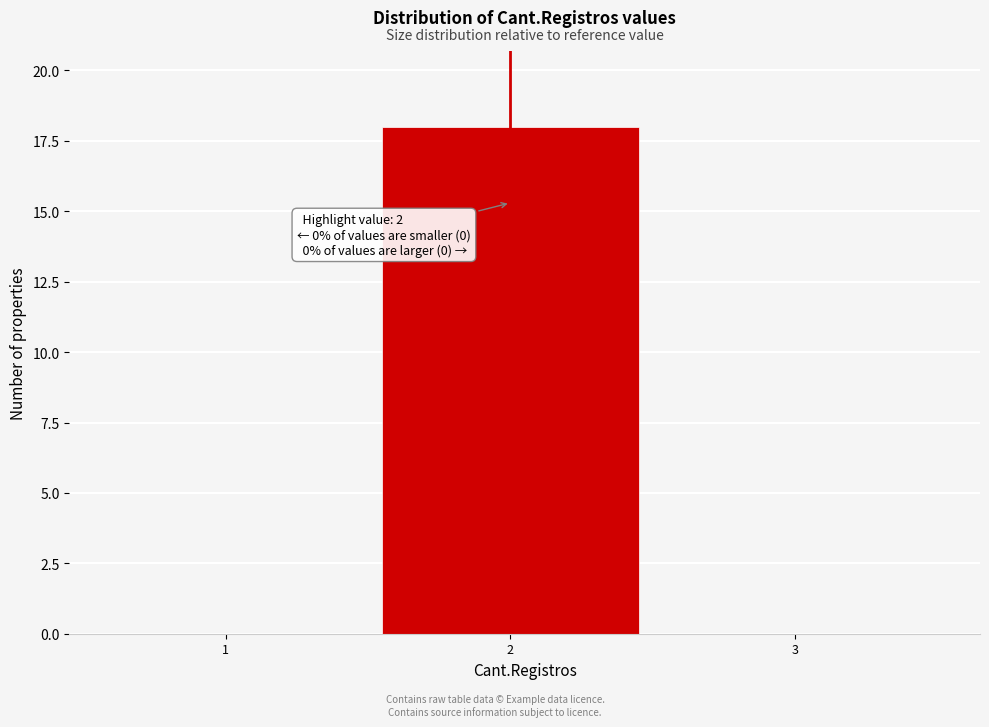

Reading left to right, transcribe all the data shown in this chart.

1=0	2=18	3=0